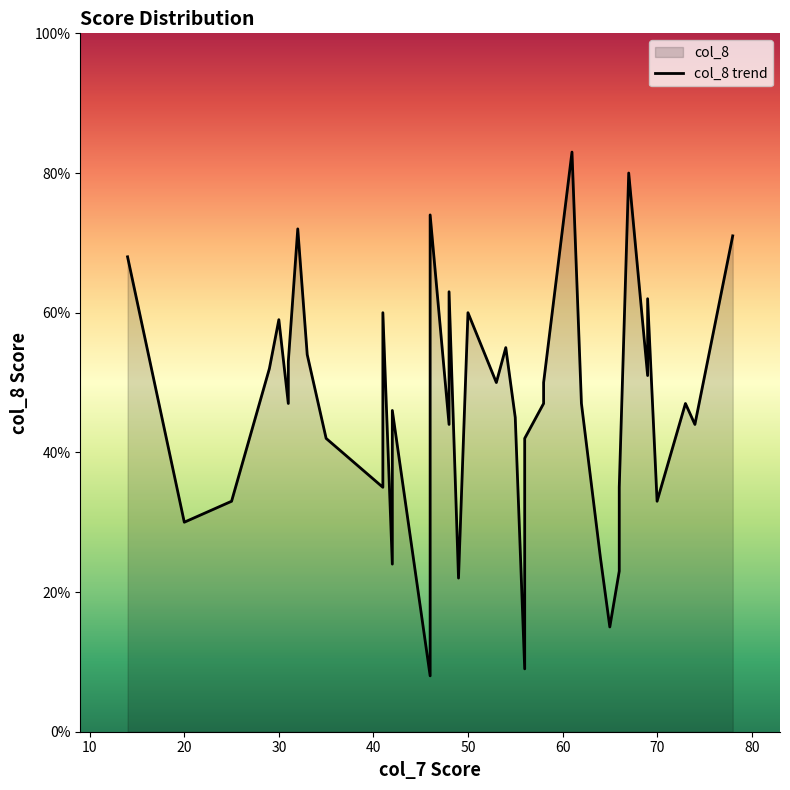

In col_7, how many points are higher than both neighbors (excluding endpoints)?

9